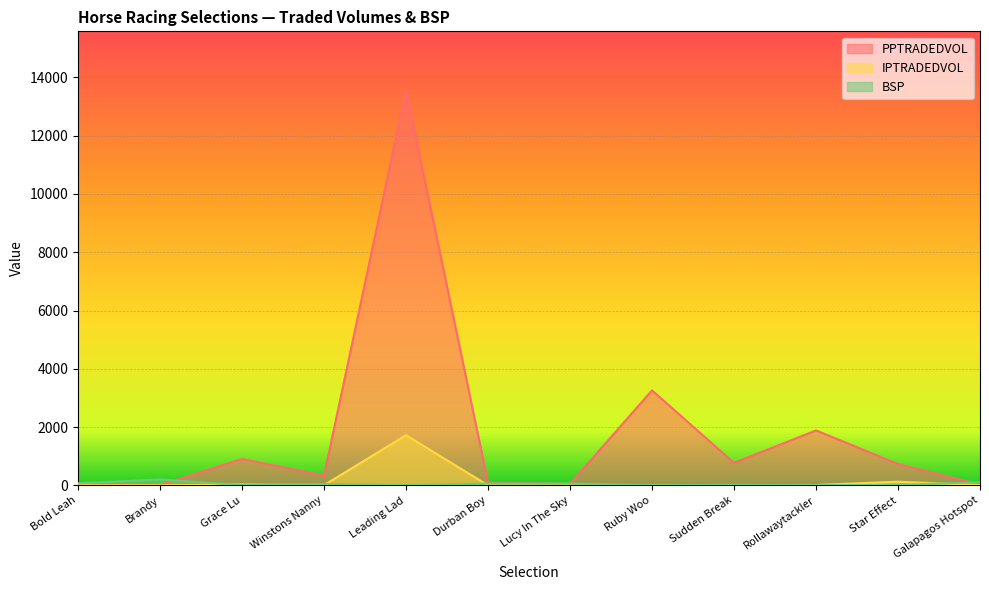

The value of IPTRADEDVOL at Brandy is 0.7. True or false?

True